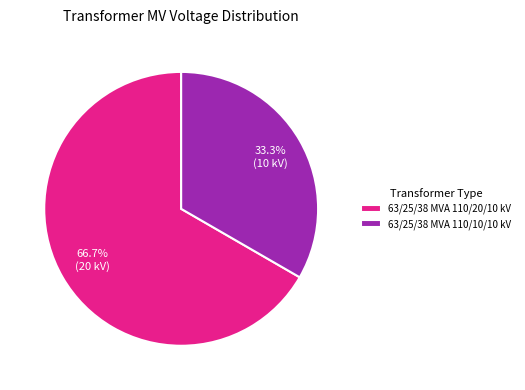

Is there any slice that represents more than half of the pie?

Yes